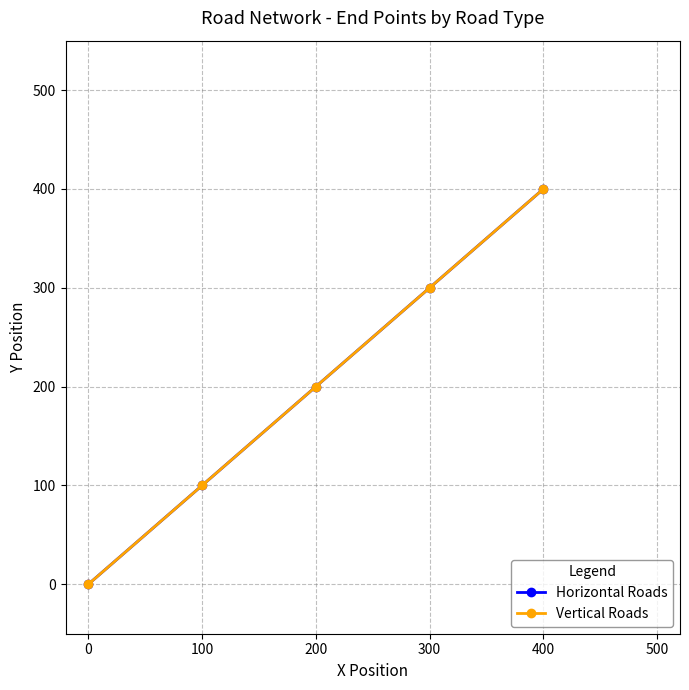

At how many categories does at least one series exceed 99?

4